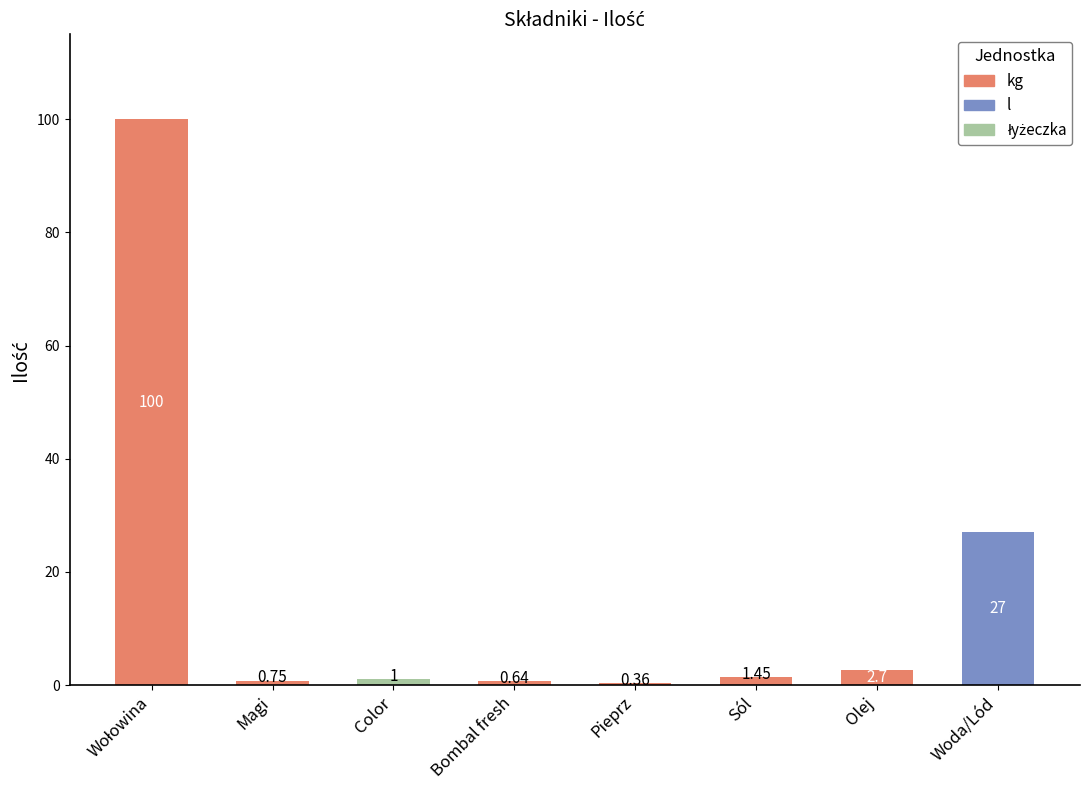

Between Magi and Pieprz, which is larger?

Magi